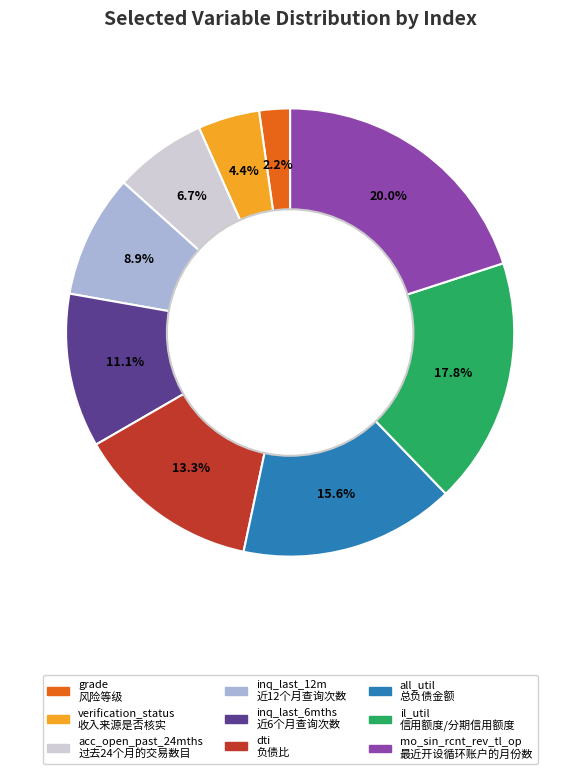

Which category has the biggest portion of the pie?

mo_sin_rcnt_rev_tl_op